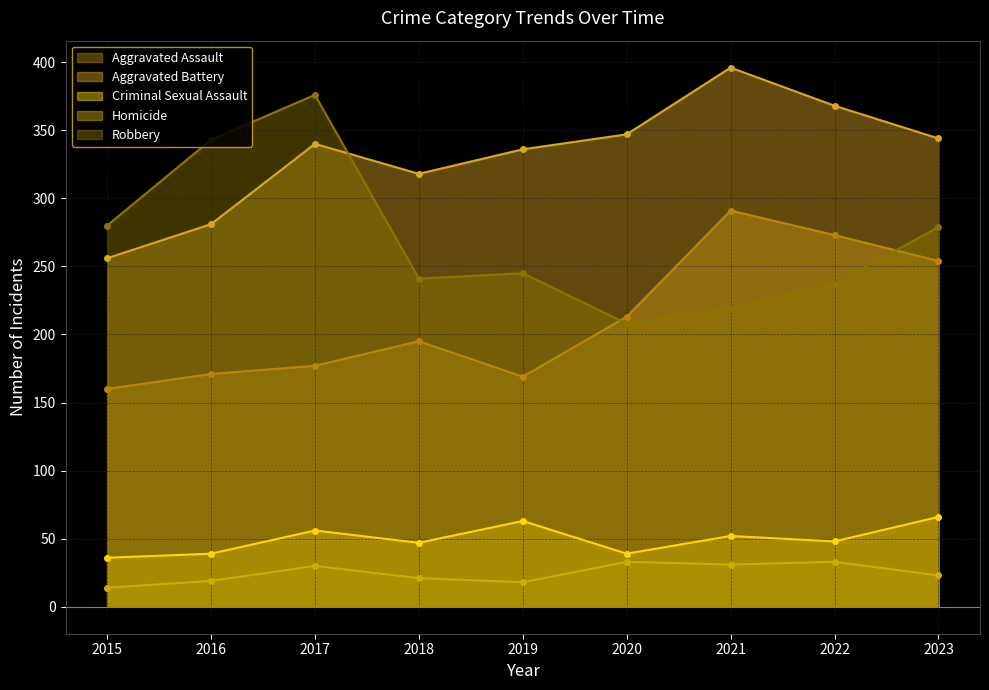

The value of Homicide at 2019 is 18. True or false?

True